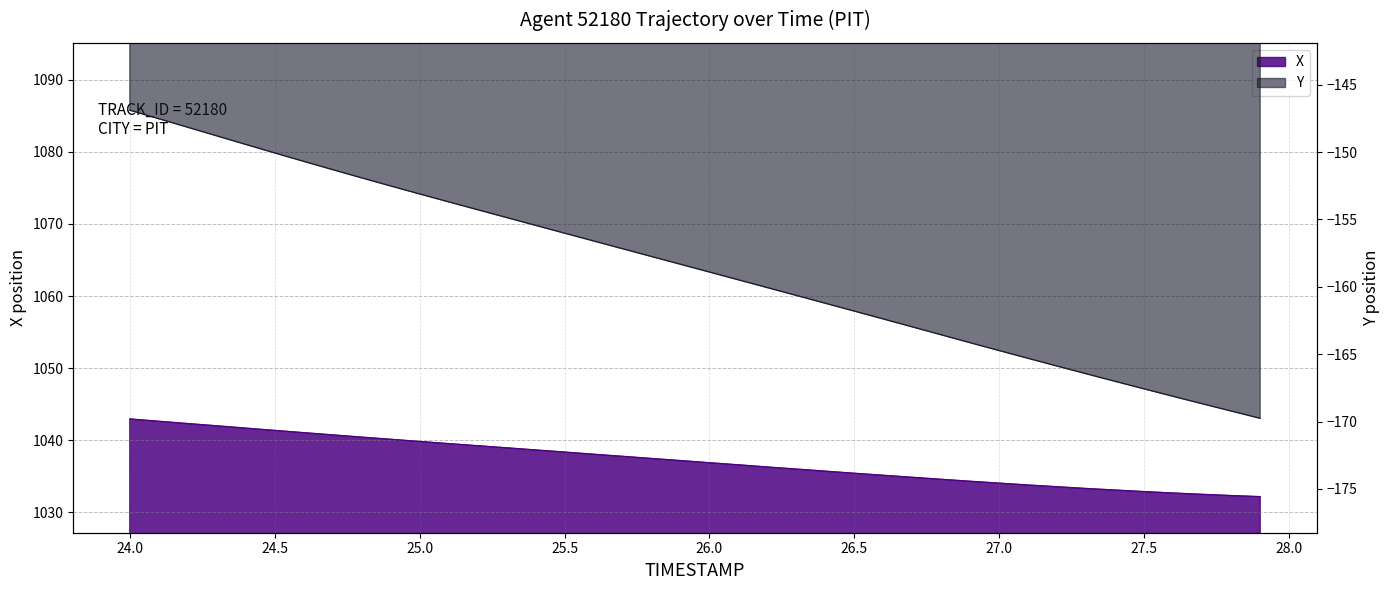

Reading left to right, what are all the values shown in this chart?

X: 1043.0	1042.6	1042.3	1042.0	1041.7	1041.4	1041.1	1040.8	1040.4	1040.1	1039.8	1039.5	1039.2	1039.0	1038.7	1038.4	1038.1	1037.8	1037.5	1037.2	1036.9	1036.6	1036.3	1036.0	1035.7	1035.4	1035.2	1034.9	1034.6	1034.3	1034.1	1033.8	1033.6	1033.3	1033.1	1032.9	1032.7	1032.5	1032.3	1032.2
Y: -146.9	-147.5	-148.2	-148.8	-149.4	-150.1	-150.7	-151.3	-151.9	-152.5	-153.1	-153.7	-154.3	-154.9	-155.4	-156.0	-156.6	-157.2	-157.8	-158.3	-158.9	-159.5	-160.1	-160.6	-161.2	-161.8	-162.4	-163.0	-163.6	-164.2	-164.7	-165.3	-165.9	-166.5	-167.0	-167.6	-168.1	-168.7	-169.2	-169.8